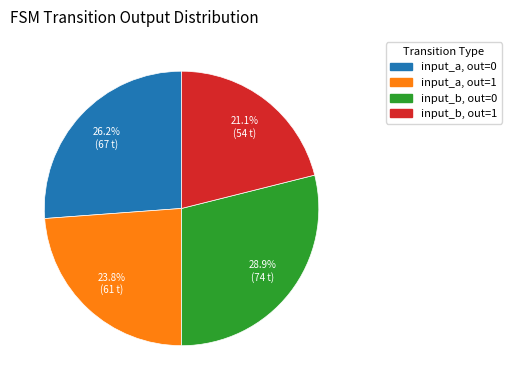

How many segments does this pie chart have?

4